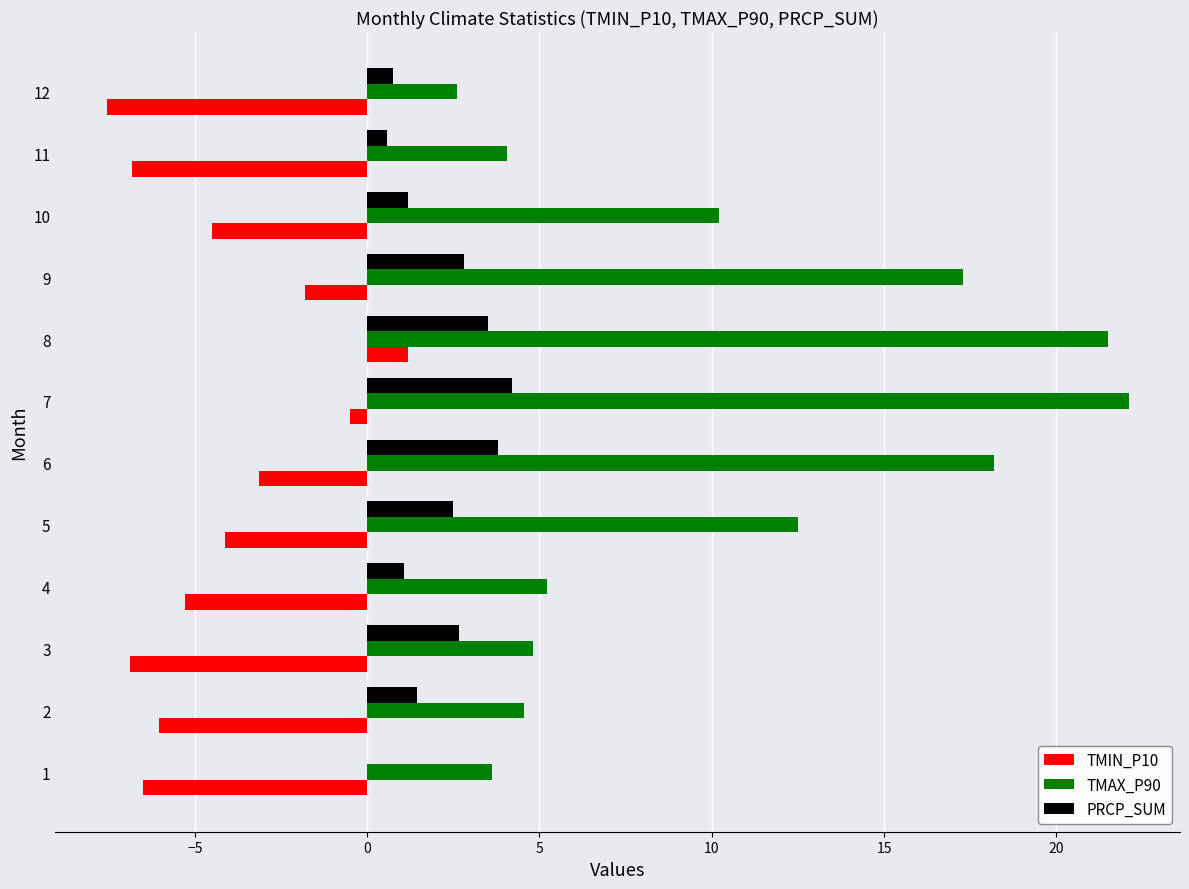

The value of TMAX_P90 at 7 is 22.1. True or false?

True